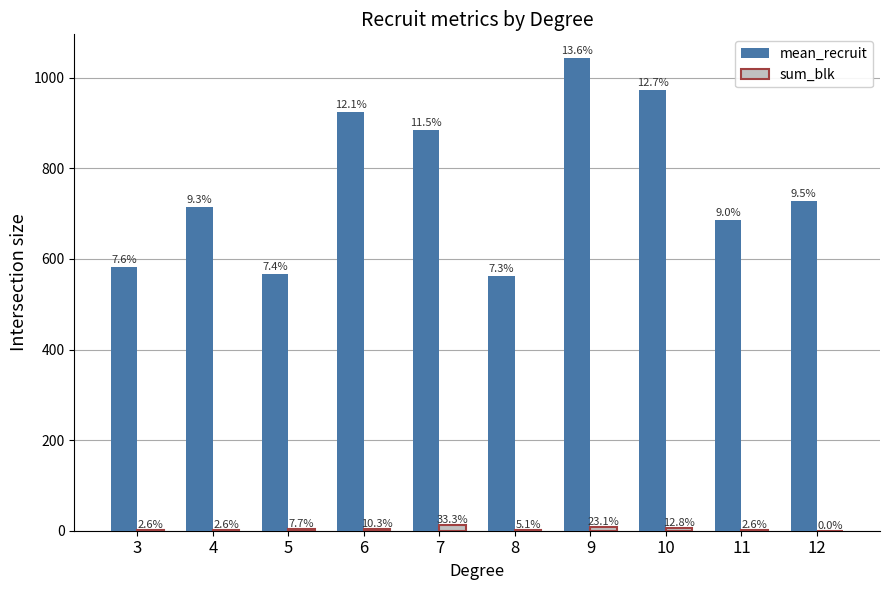

What are all the series names shown in the legend?

mean_recruit, sum_blk